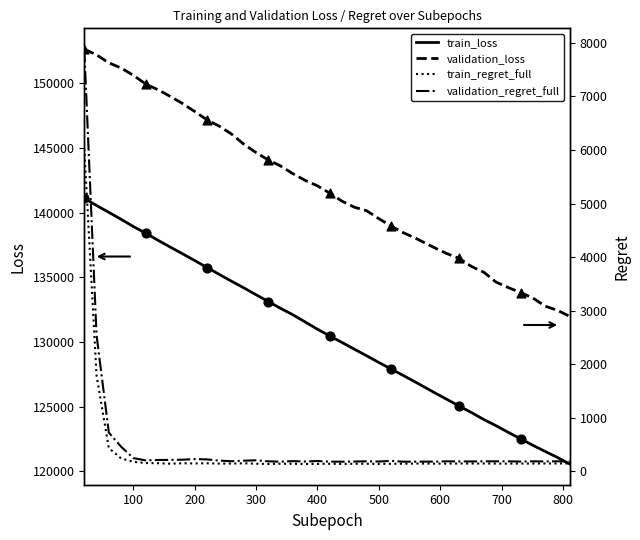

At how many categories does at least one series exceed 123234?

40